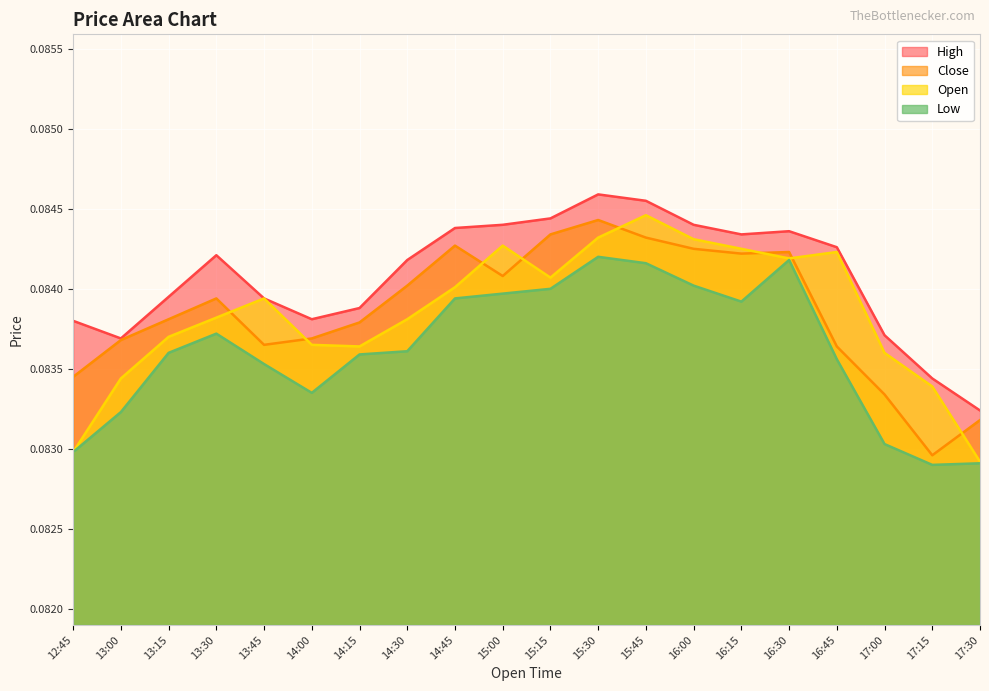

Reading left to right, what are all the values shown in this chart?

High: 12:45=0.1	13:00=0.1	13:15=0.1	13:30=0.1	13:45=0.1	14:00=0.1	14:15=0.1	14:30=0.1	14:45=0.1	15:00=0.1	15:15=0.1	15:30=0.1	15:45=0.1	16:00=0.1	16:15=0.1	16:30=0.1	16:45=0.1	17:00=0.1	17:15=0.1	17:30=0.1
Close: 12:45=0.1	13:00=0.1	13:15=0.1	13:30=0.1	13:45=0.1	14:00=0.1	14:15=0.1	14:30=0.1	14:45=0.1	15:00=0.1	15:15=0.1	15:30=0.1	15:45=0.1	16:00=0.1	16:15=0.1	16:30=0.1	16:45=0.1	17:00=0.1	17:15=0.1	17:30=0.1
Open: 12:45=0.1	13:00=0.1	13:15=0.1	13:30=0.1	13:45=0.1	14:00=0.1	14:15=0.1	14:30=0.1	14:45=0.1	15:00=0.1	15:15=0.1	15:30=0.1	15:45=0.1	16:00=0.1	16:15=0.1	16:30=0.1	16:45=0.1	17:00=0.1	17:15=0.1	17:30=0.1
Low: 12:45=0.1	13:00=0.1	13:15=0.1	13:30=0.1	13:45=0.1	14:00=0.1	14:15=0.1	14:30=0.1	14:45=0.1	15:00=0.1	15:15=0.1	15:30=0.1	15:45=0.1	16:00=0.1	16:15=0.1	16:30=0.1	16:45=0.1	17:00=0.1	17:15=0.1	17:30=0.1